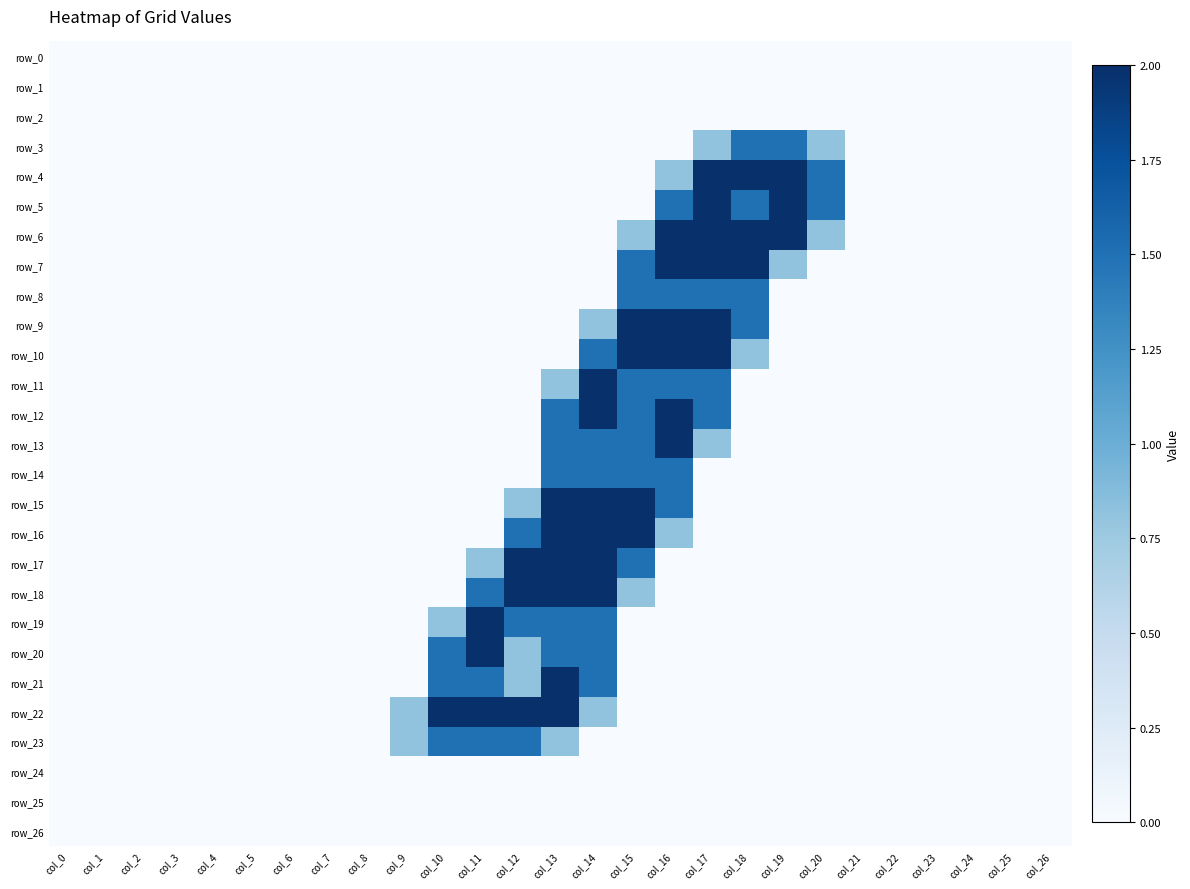

Reading right to left, extract all data points from this chart.

row_0: col_26=0.0	col_25=0.0	col_24=0.0	col_23=0.0	col_22=0.0	col_21=0.0	col_20=0.0	col_19=0.0	col_18=0.0	col_17=0.0	col_16=0.0	col_15=0.0	col_14=0.0	col_13=0.0	col_12=0.0	col_11=0.0	col_10=0.0	col_9=0.0	col_8=0.0	col_7=0.0	col_6=0.0	col_5=0.0	col_4=0.0	col_3=0.0	col_2=0.0	col_1=0.0	col_0=0.0
row_1: col_26=0.0	col_25=0.0	col_24=0.0	col_23=0.0	col_22=0.0	col_21=0.0	col_20=0.0	col_19=0.0	col_18=0.0	col_17=0.0	col_16=0.0	col_15=0.0	col_14=0.0	col_13=0.0	col_12=0.0	col_11=0.0	col_10=0.0	col_9=0.0	col_8=0.0	col_7=0.0	col_6=0.0	col_5=0.0	col_4=0.0	col_3=0.0	col_2=0.0	col_1=0.0	col_0=0.0
row_2: col_26=0.0	col_25=0.0	col_24=0.0	col_23=0.0	col_22=0.0	col_21=0.0	col_20=0.0	col_19=0.0	col_18=0.0	col_17=0.0	col_16=0.0	col_15=0.0	col_14=0.0	col_13=0.0	col_12=0.0	col_11=0.0	col_10=0.0	col_9=0.0	col_8=0.0	col_7=0.0	col_6=0.0	col_5=0.0	col_4=0.0	col_3=0.0	col_2=0.0	col_1=0.0	col_0=0.0
row_3: col_26=0.0	col_25=0.0	col_24=0.0	col_23=0.0	col_22=0.0	col_21=0.0	col_20=0.8	col_19=1.5	col_18=1.5	col_17=0.8	col_16=0.0	col_15=0.0	col_14=0.0	col_13=0.0	col_12=0.0	col_11=0.0	col_10=0.0	col_9=0.0	col_8=0.0	col_7=0.0	col_6=0.0	col_5=0.0	col_4=0.0	col_3=0.0	col_2=0.0	col_1=0.0	col_0=0.0
row_4: col_26=0.0	col_25=0.0	col_24=0.0	col_23=0.0	col_22=0.0	col_21=0.0	col_20=1.5	col_19=2.0	col_18=2.0	col_17=2.0	col_16=0.8	col_15=0.0	col_14=0.0	col_13=0.0	col_12=0.0	col_11=0.0	col_10=0.0	col_9=0.0	col_8=0.0	col_7=0.0	col_6=0.0	col_5=0.0	col_4=0.0	col_3=0.0	col_2=0.0	col_1=0.0	col_0=0.0
row_5: col_26=0.0	col_25=0.0	col_24=0.0	col_23=0.0	col_22=0.0	col_21=0.0	col_20=1.5	col_19=2.0	col_18=1.5	col_17=2.0	col_16=1.5	col_15=0.0	col_14=0.0	col_13=0.0	col_12=0.0	col_11=0.0	col_10=0.0	col_9=0.0	col_8=0.0	col_7=0.0	col_6=0.0	col_5=0.0	col_4=0.0	col_3=0.0	col_2=0.0	col_1=0.0	col_0=0.0
row_6: col_26=0.0	col_25=0.0	col_24=0.0	col_23=0.0	col_22=0.0	col_21=0.0	col_20=0.8	col_19=2.0	col_18=2.0	col_17=2.0	col_16=2.0	col_15=0.8	col_14=0.0	col_13=0.0	col_12=0.0	col_11=0.0	col_10=0.0	col_9=0.0	col_8=0.0	col_7=0.0	col_6=0.0	col_5=0.0	col_4=0.0	col_3=0.0	col_2=0.0	col_1=0.0	col_0=0.0
row_7: col_26=0.0	col_25=0.0	col_24=0.0	col_23=0.0	col_22=0.0	col_21=0.0	col_20=0.0	col_19=0.8	col_18=2.0	col_17=2.0	col_16=2.0	col_15=1.5	col_14=0.0	col_13=0.0	col_12=0.0	col_11=0.0	col_10=0.0	col_9=0.0	col_8=0.0	col_7=0.0	col_6=0.0	col_5=0.0	col_4=0.0	col_3=0.0	col_2=0.0	col_1=0.0	col_0=0.0
row_8: col_26=0.0	col_25=0.0	col_24=0.0	col_23=0.0	col_22=0.0	col_21=0.0	col_20=0.0	col_19=0.0	col_18=1.5	col_17=1.5	col_16=1.5	col_15=1.5	col_14=0.0	col_13=0.0	col_12=0.0	col_11=0.0	col_10=0.0	col_9=0.0	col_8=0.0	col_7=0.0	col_6=0.0	col_5=0.0	col_4=0.0	col_3=0.0	col_2=0.0	col_1=0.0	col_0=0.0
row_9: col_26=0.0	col_25=0.0	col_24=0.0	col_23=0.0	col_22=0.0	col_21=0.0	col_20=0.0	col_19=0.0	col_18=1.5	col_17=2.0	col_16=2.0	col_15=2.0	col_14=0.8	col_13=0.0	col_12=0.0	col_11=0.0	col_10=0.0	col_9=0.0	col_8=0.0	col_7=0.0	col_6=0.0	col_5=0.0	col_4=0.0	col_3=0.0	col_2=0.0	col_1=0.0	col_0=0.0
row_10: col_26=0.0	col_25=0.0	col_24=0.0	col_23=0.0	col_22=0.0	col_21=0.0	col_20=0.0	col_19=0.0	col_18=0.8	col_17=2.0	col_16=2.0	col_15=2.0	col_14=1.5	col_13=0.0	col_12=0.0	col_11=0.0	col_10=0.0	col_9=0.0	col_8=0.0	col_7=0.0	col_6=0.0	col_5=0.0	col_4=0.0	col_3=0.0	col_2=0.0	col_1=0.0	col_0=0.0
row_11: col_26=0.0	col_25=0.0	col_24=0.0	col_23=0.0	col_22=0.0	col_21=0.0	col_20=0.0	col_19=0.0	col_18=0.0	col_17=1.5	col_16=1.5	col_15=1.5	col_14=2.0	col_13=0.8	col_12=0.0	col_11=0.0	col_10=0.0	col_9=0.0	col_8=0.0	col_7=0.0	col_6=0.0	col_5=0.0	col_4=0.0	col_3=0.0	col_2=0.0	col_1=0.0	col_0=0.0
row_12: col_26=0.0	col_25=0.0	col_24=0.0	col_23=0.0	col_22=0.0	col_21=0.0	col_20=0.0	col_19=0.0	col_18=0.0	col_17=1.5	col_16=2.0	col_15=1.5	col_14=2.0	col_13=1.5	col_12=0.0	col_11=0.0	col_10=0.0	col_9=0.0	col_8=0.0	col_7=0.0	col_6=0.0	col_5=0.0	col_4=0.0	col_3=0.0	col_2=0.0	col_1=0.0	col_0=0.0
row_13: col_26=0.0	col_25=0.0	col_24=0.0	col_23=0.0	col_22=0.0	col_21=0.0	col_20=0.0	col_19=0.0	col_18=0.0	col_17=0.8	col_16=2.0	col_15=1.5	col_14=1.5	col_13=1.5	col_12=0.0	col_11=0.0	col_10=0.0	col_9=0.0	col_8=0.0	col_7=0.0	col_6=0.0	col_5=0.0	col_4=0.0	col_3=0.0	col_2=0.0	col_1=0.0	col_0=0.0
row_14: col_26=0.0	col_25=0.0	col_24=0.0	col_23=0.0	col_22=0.0	col_21=0.0	col_20=0.0	col_19=0.0	col_18=0.0	col_17=0.0	col_16=1.5	col_15=1.5	col_14=1.5	col_13=1.5	col_12=0.0	col_11=0.0	col_10=0.0	col_9=0.0	col_8=0.0	col_7=0.0	col_6=0.0	col_5=0.0	col_4=0.0	col_3=0.0	col_2=0.0	col_1=0.0	col_0=0.0
row_15: col_26=0.0	col_25=0.0	col_24=0.0	col_23=0.0	col_22=0.0	col_21=0.0	col_20=0.0	col_19=0.0	col_18=0.0	col_17=0.0	col_16=1.5	col_15=2.0	col_14=2.0	col_13=2.0	col_12=0.8	col_11=0.0	col_10=0.0	col_9=0.0	col_8=0.0	col_7=0.0	col_6=0.0	col_5=0.0	col_4=0.0	col_3=0.0	col_2=0.0	col_1=0.0	col_0=0.0
row_16: col_26=0.0	col_25=0.0	col_24=0.0	col_23=0.0	col_22=0.0	col_21=0.0	col_20=0.0	col_19=0.0	col_18=0.0	col_17=0.0	col_16=0.8	col_15=2.0	col_14=2.0	col_13=2.0	col_12=1.5	col_11=0.0	col_10=0.0	col_9=0.0	col_8=0.0	col_7=0.0	col_6=0.0	col_5=0.0	col_4=0.0	col_3=0.0	col_2=0.0	col_1=0.0	col_0=0.0
row_17: col_26=0.0	col_25=0.0	col_24=0.0	col_23=0.0	col_22=0.0	col_21=0.0	col_20=0.0	col_19=0.0	col_18=0.0	col_17=0.0	col_16=0.0	col_15=1.5	col_14=2.0	col_13=2.0	col_12=2.0	col_11=0.8	col_10=0.0	col_9=0.0	col_8=0.0	col_7=0.0	col_6=0.0	col_5=0.0	col_4=0.0	col_3=0.0	col_2=0.0	col_1=0.0	col_0=0.0
row_18: col_26=0.0	col_25=0.0	col_24=0.0	col_23=0.0	col_22=0.0	col_21=0.0	col_20=0.0	col_19=0.0	col_18=0.0	col_17=0.0	col_16=0.0	col_15=0.8	col_14=2.0	col_13=2.0	col_12=2.0	col_11=1.5	col_10=0.0	col_9=0.0	col_8=0.0	col_7=0.0	col_6=0.0	col_5=0.0	col_4=0.0	col_3=0.0	col_2=0.0	col_1=0.0	col_0=0.0
row_19: col_26=0.0	col_25=0.0	col_24=0.0	col_23=0.0	col_22=0.0	col_21=0.0	col_20=0.0	col_19=0.0	col_18=0.0	col_17=0.0	col_16=0.0	col_15=0.0	col_14=1.5	col_13=1.5	col_12=1.5	col_11=2.0	col_10=0.8	col_9=0.0	col_8=0.0	col_7=0.0	col_6=0.0	col_5=0.0	col_4=0.0	col_3=0.0	col_2=0.0	col_1=0.0	col_0=0.0
row_20: col_26=0.0	col_25=0.0	col_24=0.0	col_23=0.0	col_22=0.0	col_21=0.0	col_20=0.0	col_19=0.0	col_18=0.0	col_17=0.0	col_16=0.0	col_15=0.0	col_14=1.5	col_13=1.5	col_12=0.8	col_11=2.0	col_10=1.5	col_9=0.0	col_8=0.0	col_7=0.0	col_6=0.0	col_5=0.0	col_4=0.0	col_3=0.0	col_2=0.0	col_1=0.0	col_0=0.0
row_21: col_26=0.0	col_25=0.0	col_24=0.0	col_23=0.0	col_22=0.0	col_21=0.0	col_20=0.0	col_19=0.0	col_18=0.0	col_17=0.0	col_16=0.0	col_15=0.0	col_14=1.5	col_13=2.0	col_12=0.8	col_11=1.5	col_10=1.5	col_9=0.0	col_8=0.0	col_7=0.0	col_6=0.0	col_5=0.0	col_4=0.0	col_3=0.0	col_2=0.0	col_1=0.0	col_0=0.0
row_22: col_26=0.0	col_25=0.0	col_24=0.0	col_23=0.0	col_22=0.0	col_21=0.0	col_20=0.0	col_19=0.0	col_18=0.0	col_17=0.0	col_16=0.0	col_15=0.0	col_14=0.8	col_13=2.0	col_12=2.0	col_11=2.0	col_10=2.0	col_9=0.8	col_8=0.0	col_7=0.0	col_6=0.0	col_5=0.0	col_4=0.0	col_3=0.0	col_2=0.0	col_1=0.0	col_0=0.0
row_23: col_26=0.0	col_25=0.0	col_24=0.0	col_23=0.0	col_22=0.0	col_21=0.0	col_20=0.0	col_19=0.0	col_18=0.0	col_17=0.0	col_16=0.0	col_15=0.0	col_14=0.0	col_13=0.8	col_12=1.5	col_11=1.5	col_10=1.5	col_9=0.8	col_8=0.0	col_7=0.0	col_6=0.0	col_5=0.0	col_4=0.0	col_3=0.0	col_2=0.0	col_1=0.0	col_0=0.0
row_24: col_26=0.0	col_25=0.0	col_24=0.0	col_23=0.0	col_22=0.0	col_21=0.0	col_20=0.0	col_19=0.0	col_18=0.0	col_17=0.0	col_16=0.0	col_15=0.0	col_14=0.0	col_13=0.0	col_12=0.0	col_11=0.0	col_10=0.0	col_9=0.0	col_8=0.0	col_7=0.0	col_6=0.0	col_5=0.0	col_4=0.0	col_3=0.0	col_2=0.0	col_1=0.0	col_0=0.0
row_25: col_26=0.0	col_25=0.0	col_24=0.0	col_23=0.0	col_22=0.0	col_21=0.0	col_20=0.0	col_19=0.0	col_18=0.0	col_17=0.0	col_16=0.0	col_15=0.0	col_14=0.0	col_13=0.0	col_12=0.0	col_11=0.0	col_10=0.0	col_9=0.0	col_8=0.0	col_7=0.0	col_6=0.0	col_5=0.0	col_4=0.0	col_3=0.0	col_2=0.0	col_1=0.0	col_0=0.0
row_26: col_26=0.0	col_25=0.0	col_24=0.0	col_23=0.0	col_22=0.0	col_21=0.0	col_20=0.0	col_19=0.0	col_18=0.0	col_17=0.0	col_16=0.0	col_15=0.0	col_14=0.0	col_13=0.0	col_12=0.0	col_11=0.0	col_10=0.0	col_9=0.0	col_8=0.0	col_7=0.0	col_6=0.0	col_5=0.0	col_4=0.0	col_3=0.0	col_2=0.0	col_1=0.0	col_0=0.0